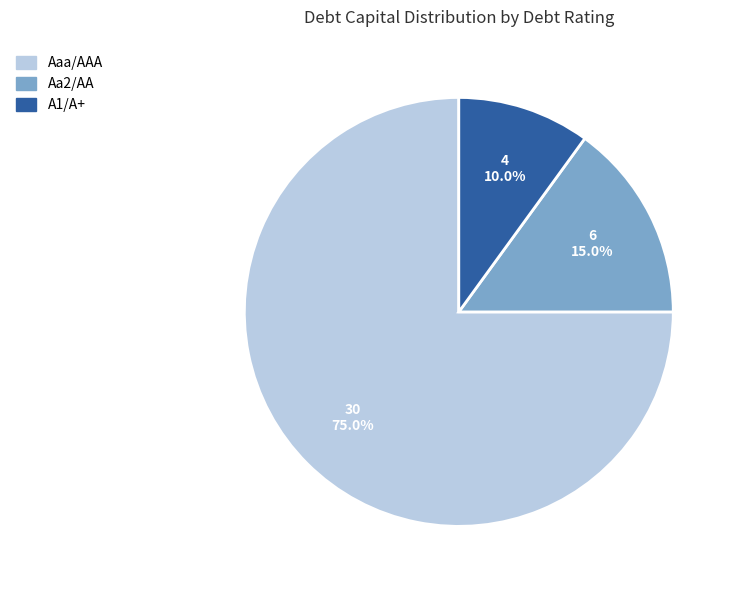

Is there a majority slice in this chart?

Yes